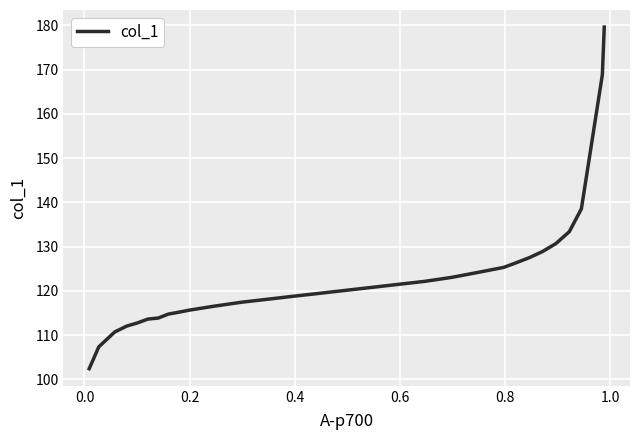

What is the difference between the maximum and minimum values?

77.2